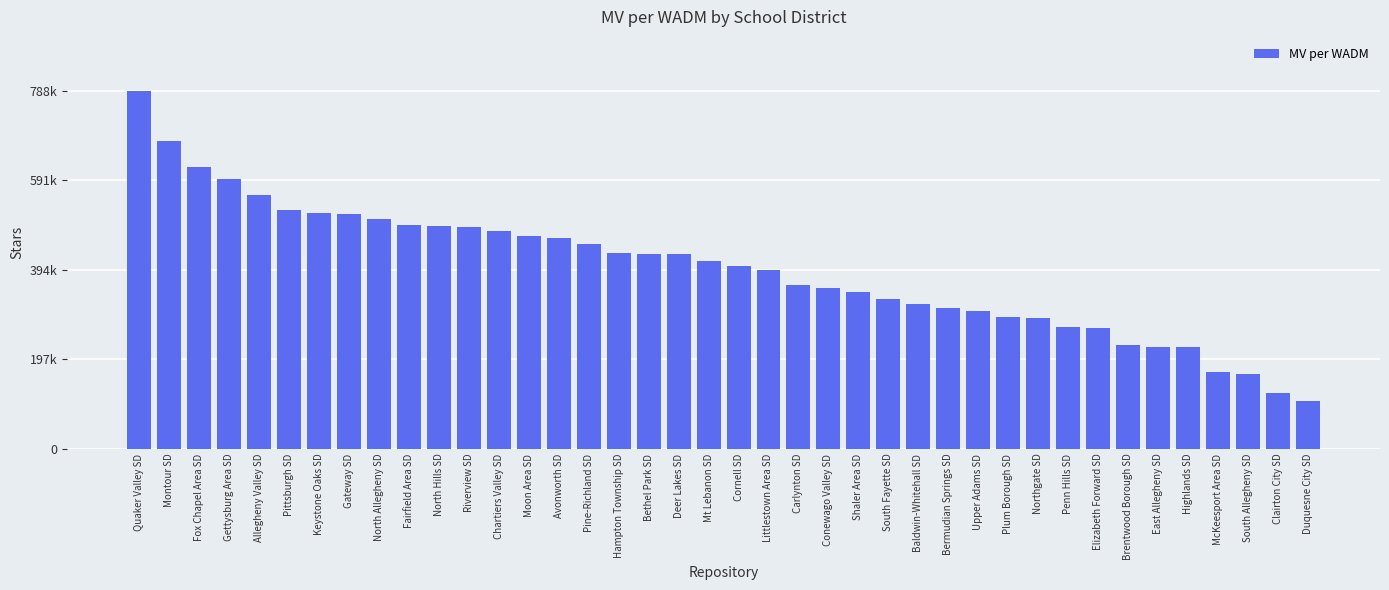

What value does the data have at South Allegheny SD, to the nearest 50?

164150